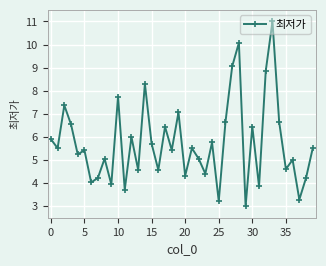

What is the value of the 7th point from the left?

4.0